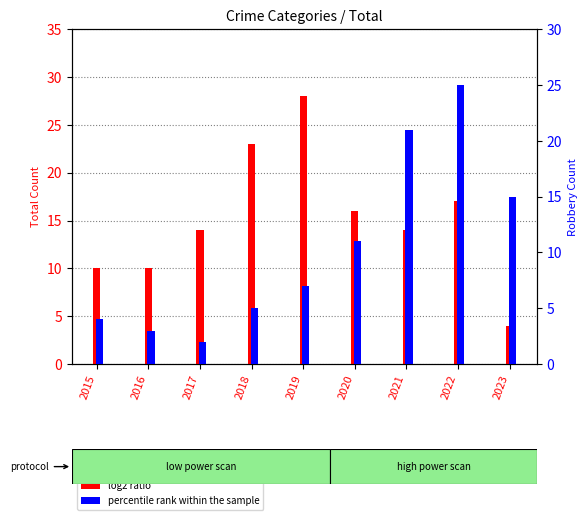

List the series in order of their overall mean, lowest first.

percentile rank within the sample, log2 ratio